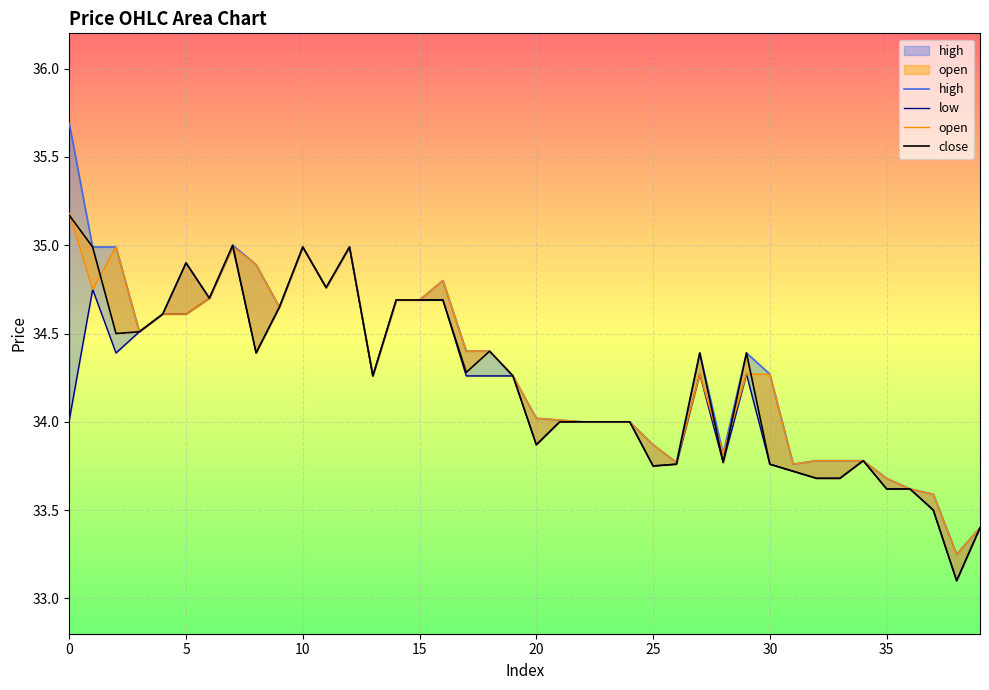

How many values in the close series exceed 34?

22